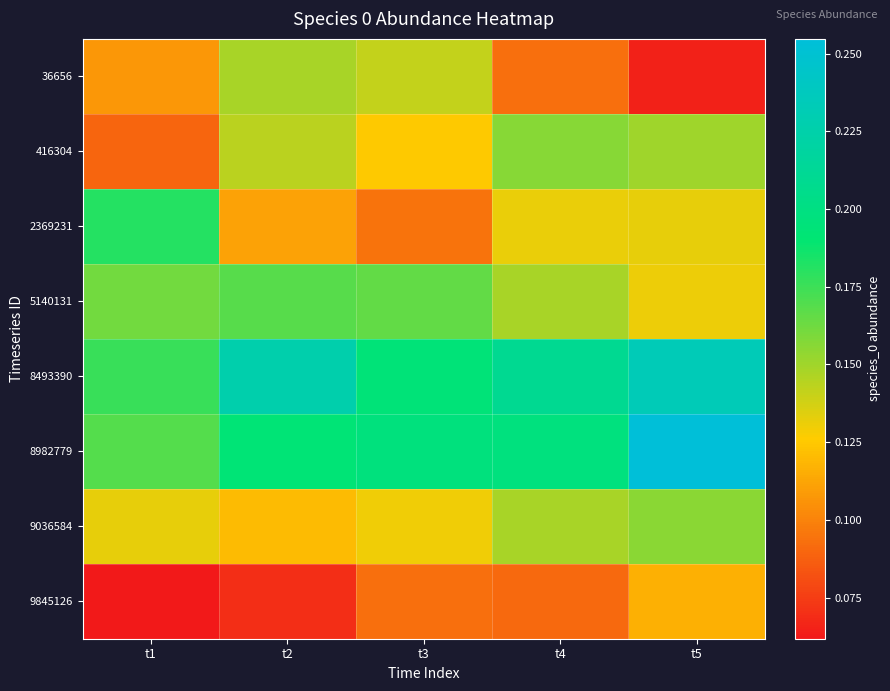

At which category is the sum across all series the highest?

t5